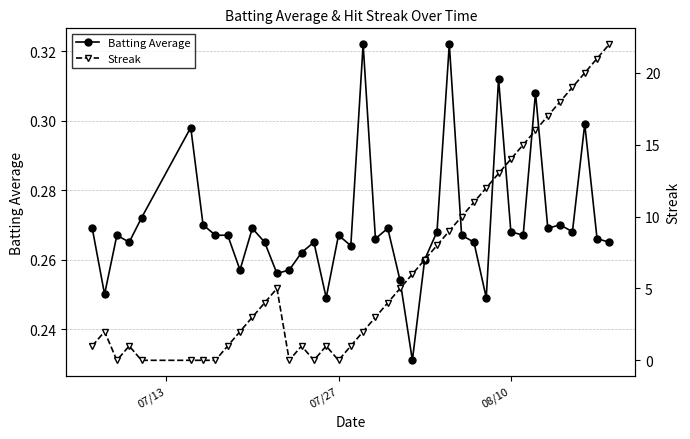

What is the average value of the Batting Average series?

0.3